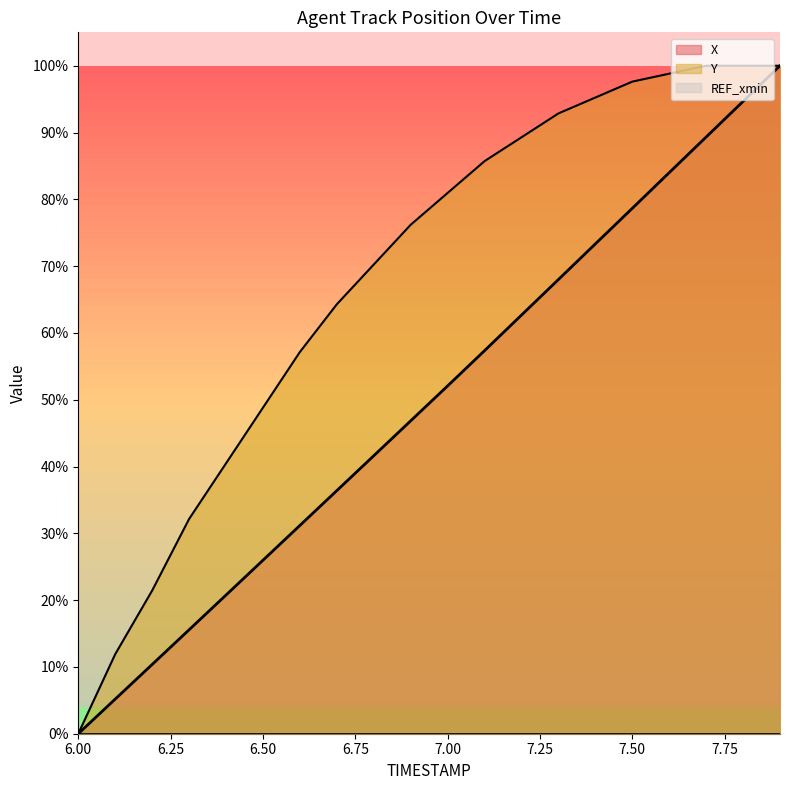

Does the chart have visible grid lines?

No